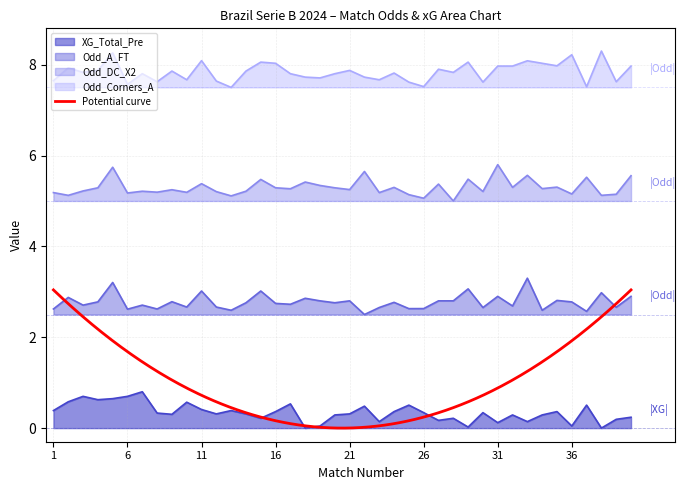

Does the chart have visible grid lines?

Yes